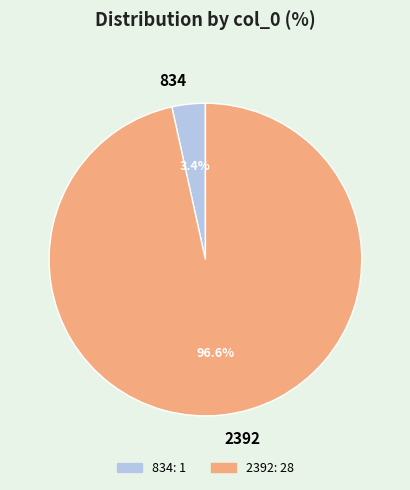

Which category has the smallest portion of the pie?

834